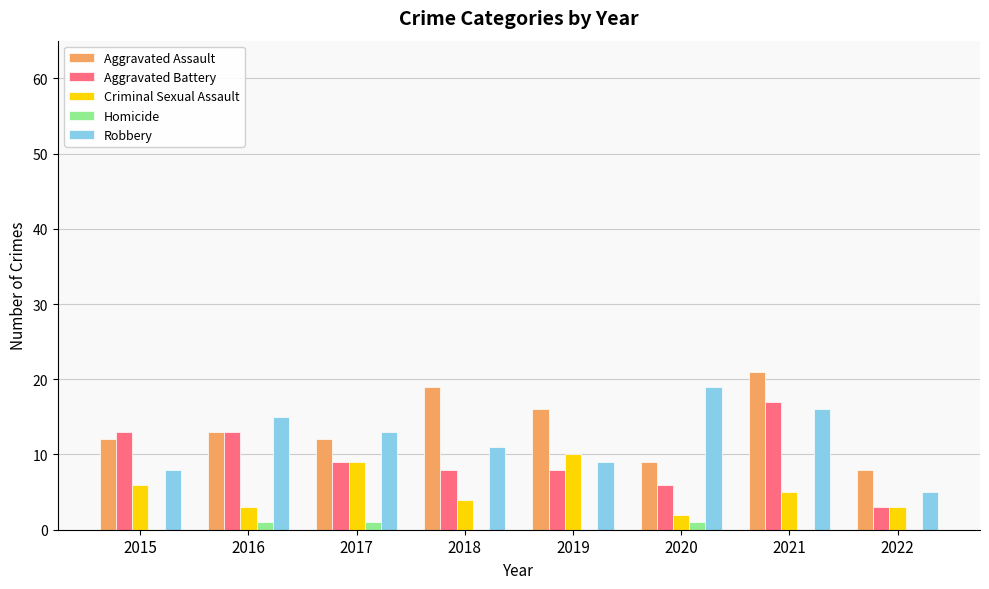

Where does the Robbery series first go above 13?

2016